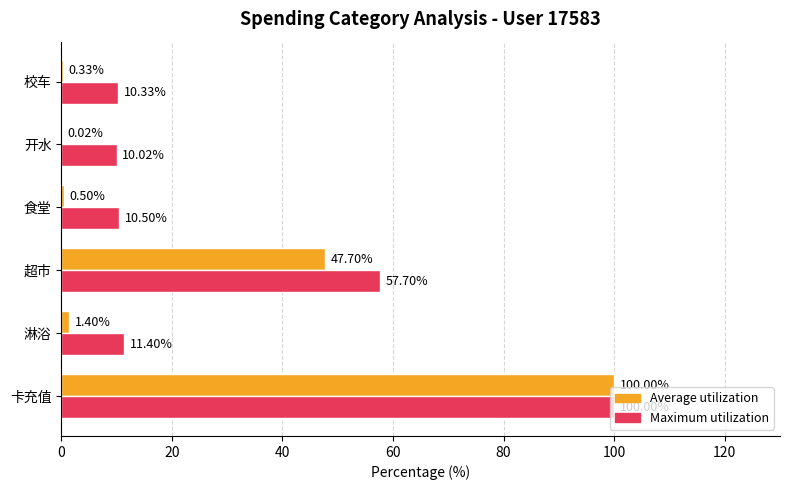

Which series has the largest total across all categories?

Maximum utilization